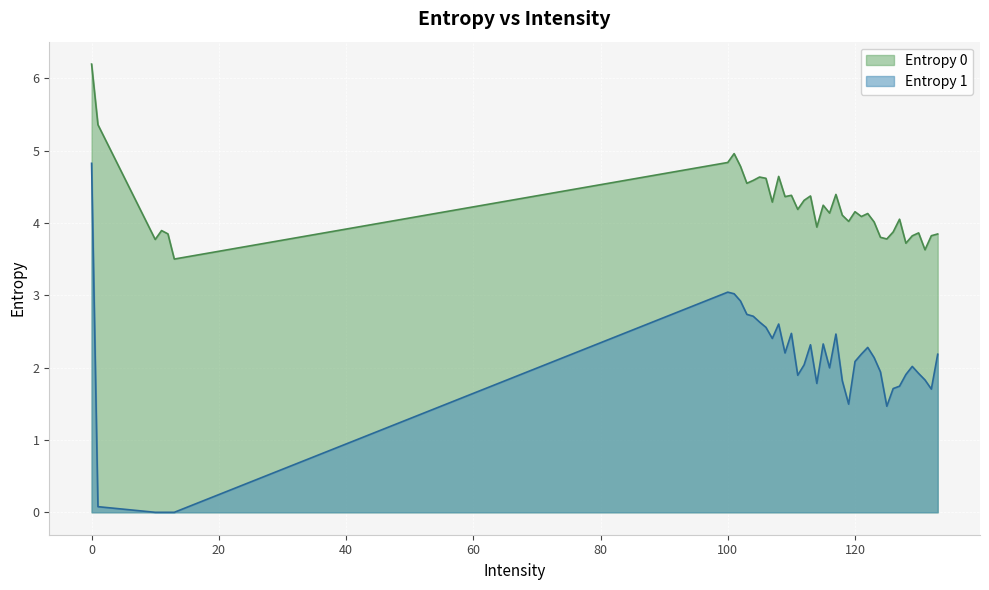

How many values in the Entropy 1 series exceed 2?

22